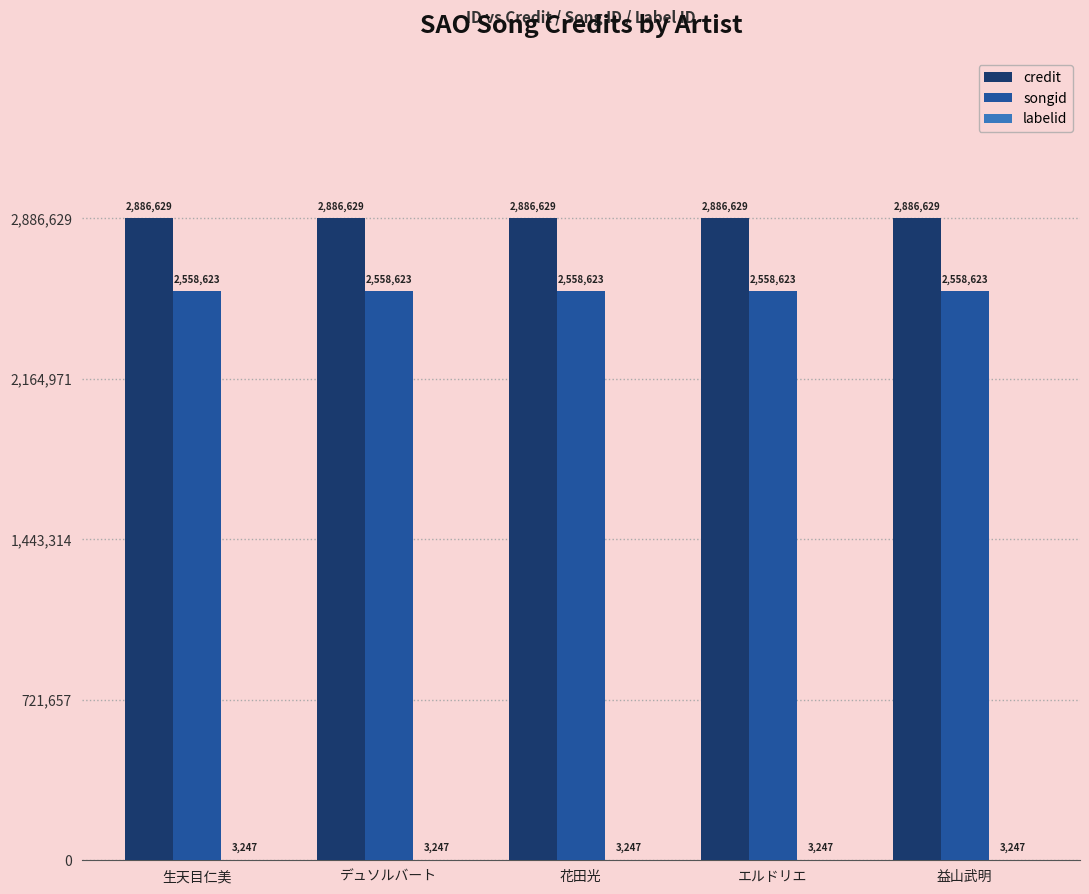

What is the total value across all series at 益山武明?

5448499